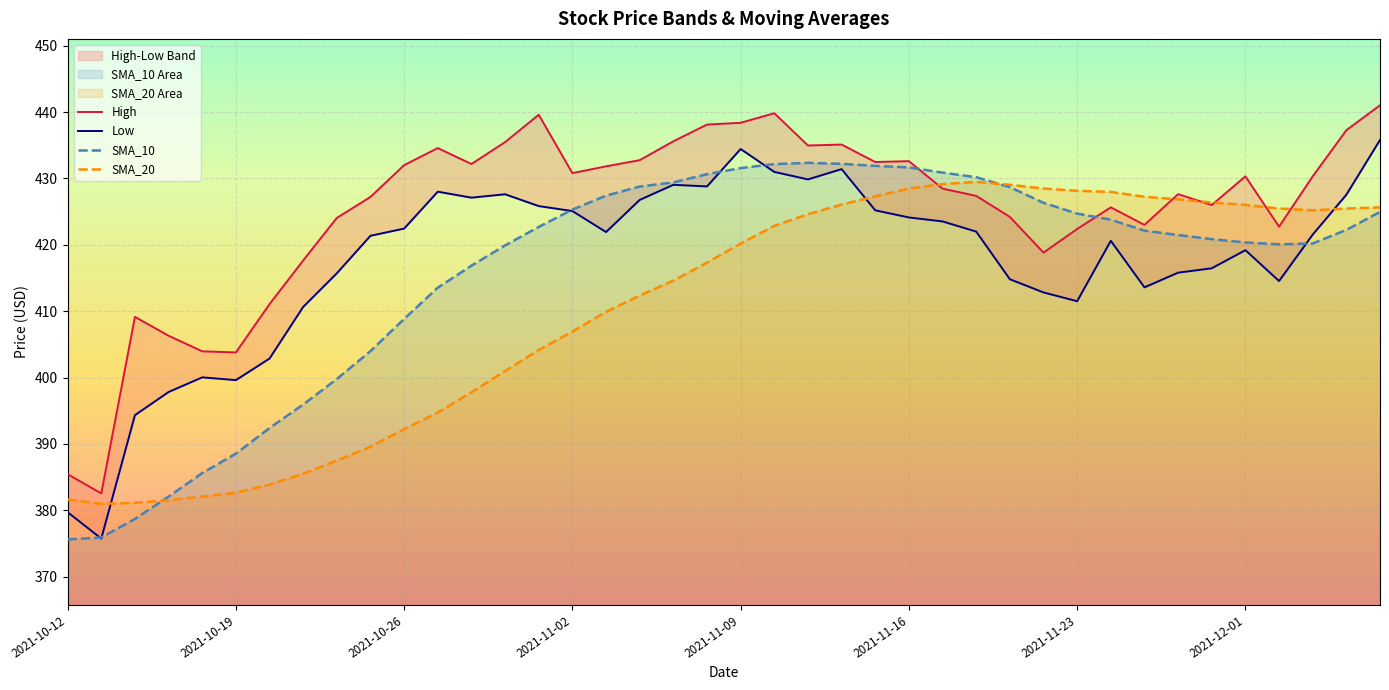

What value does the SMA_20 series have at 2021-10-19?

382.6